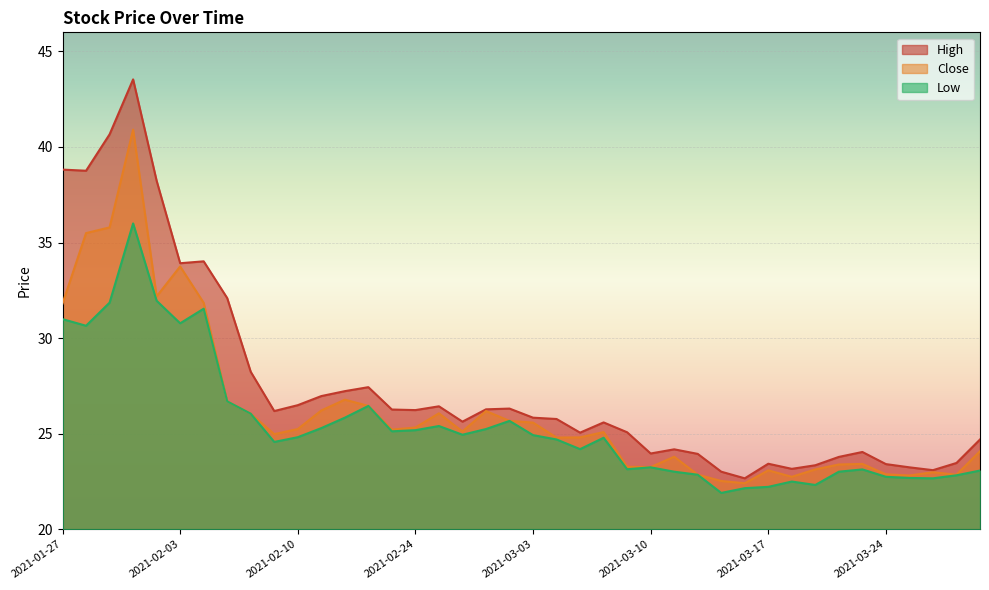

Where is the first local minimum for high?

2021-01-28